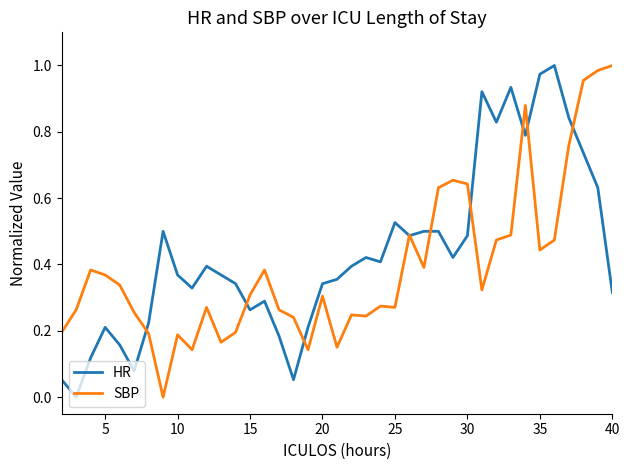

Which series ends up on top after the final intersection of HR and SBP?

SBP